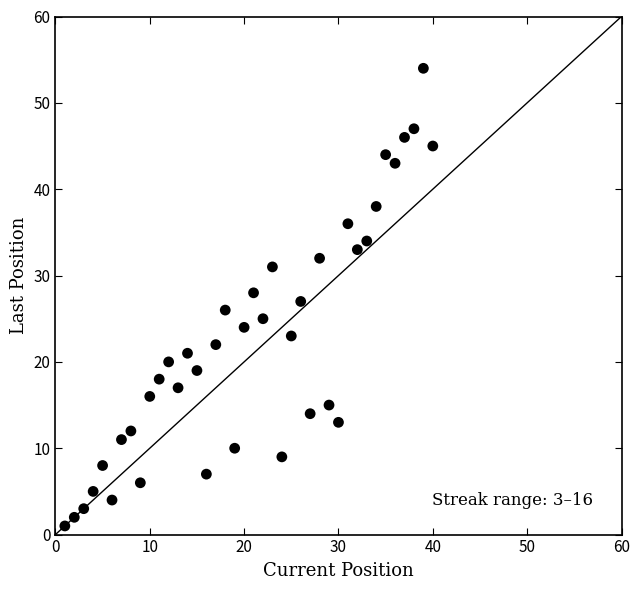

What is the range of X values (max minus min)?

39